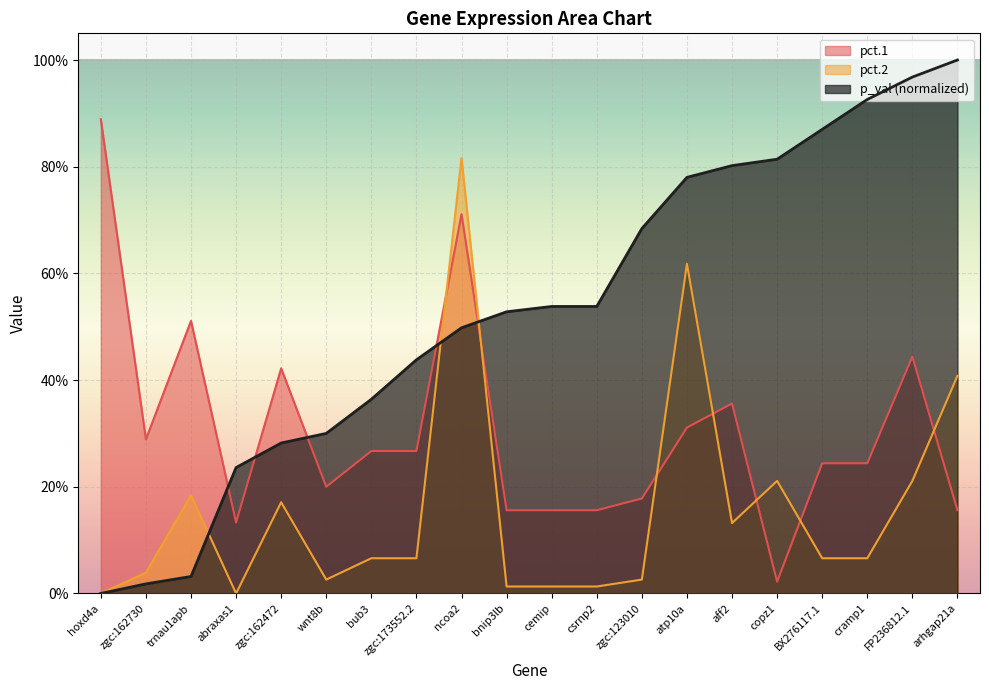

How many lines are shown in the chart?

3